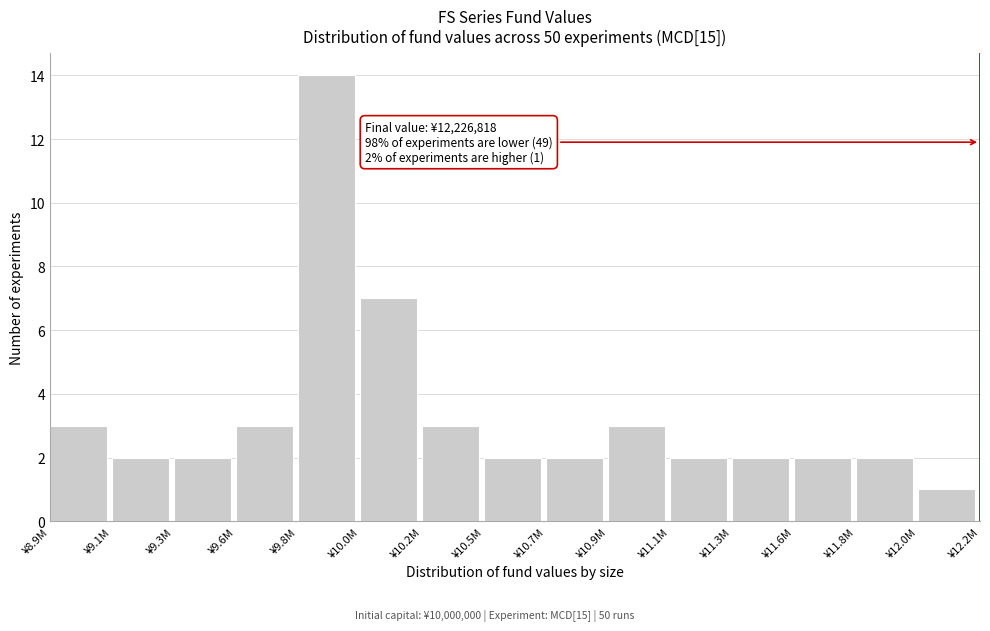

Reading left to right, list all the values displayed in this chart.

3	2	2	3	14	7	3	2	2	3	2	2	2	2	1